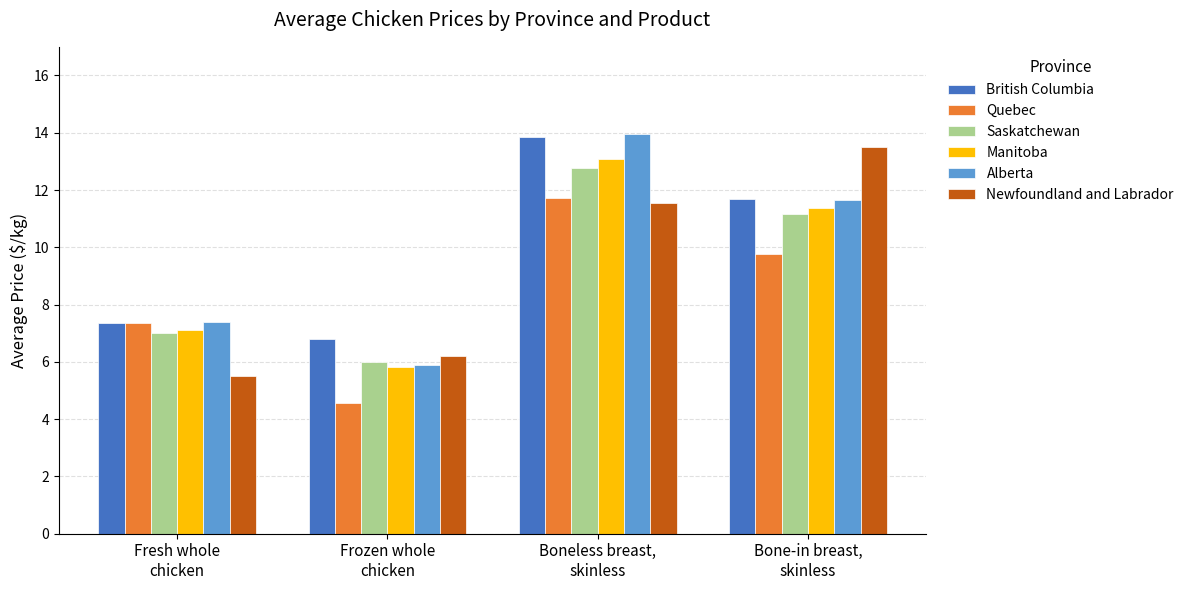

What value does the Newfoundland and Labrador series have at Frozen whole
chicken?

6.2